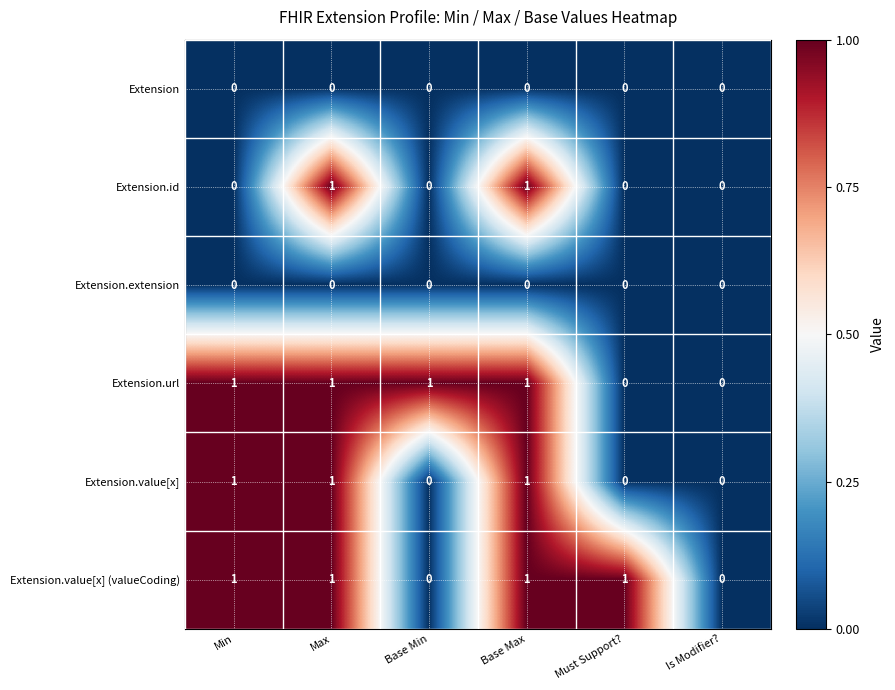

What is the total value across all series at Max?

4